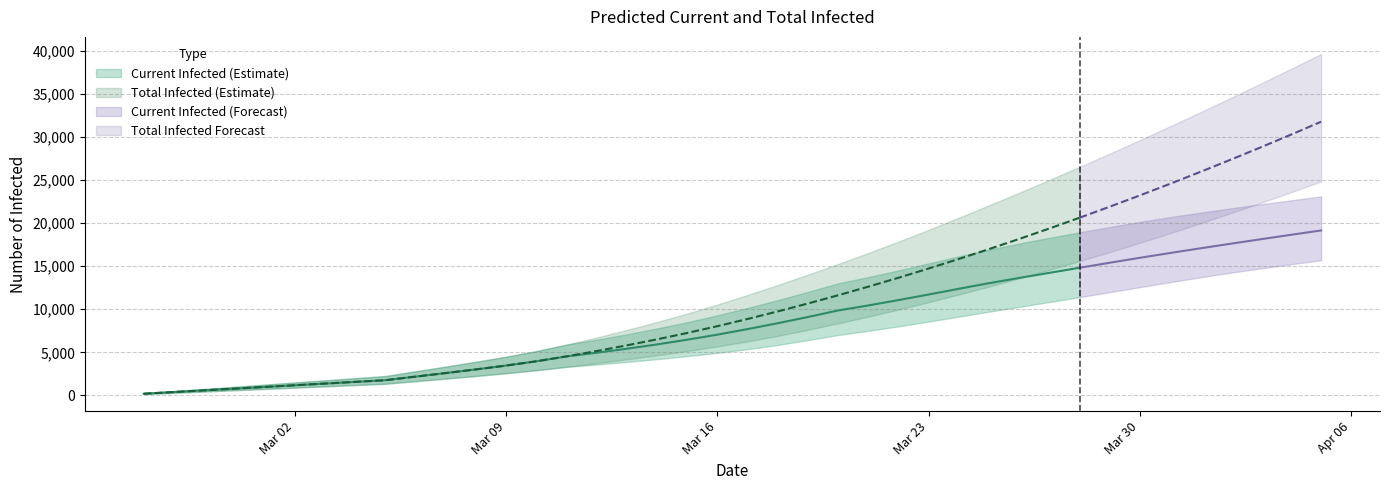

Which series has the widest spread of values?

total_upper